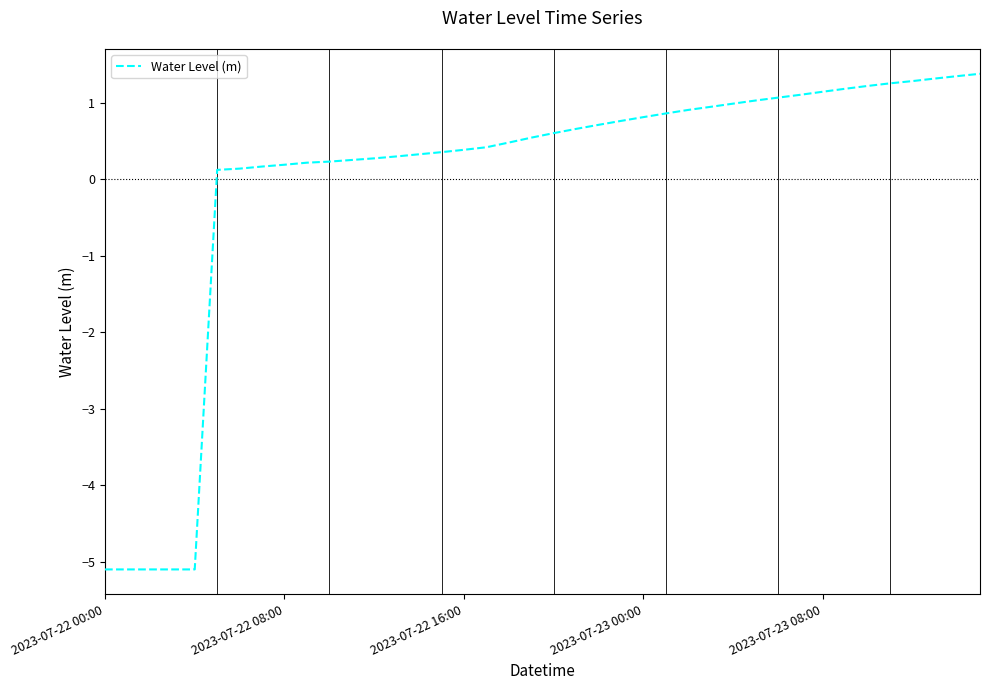

What is the smallest value displayed?

-5.1